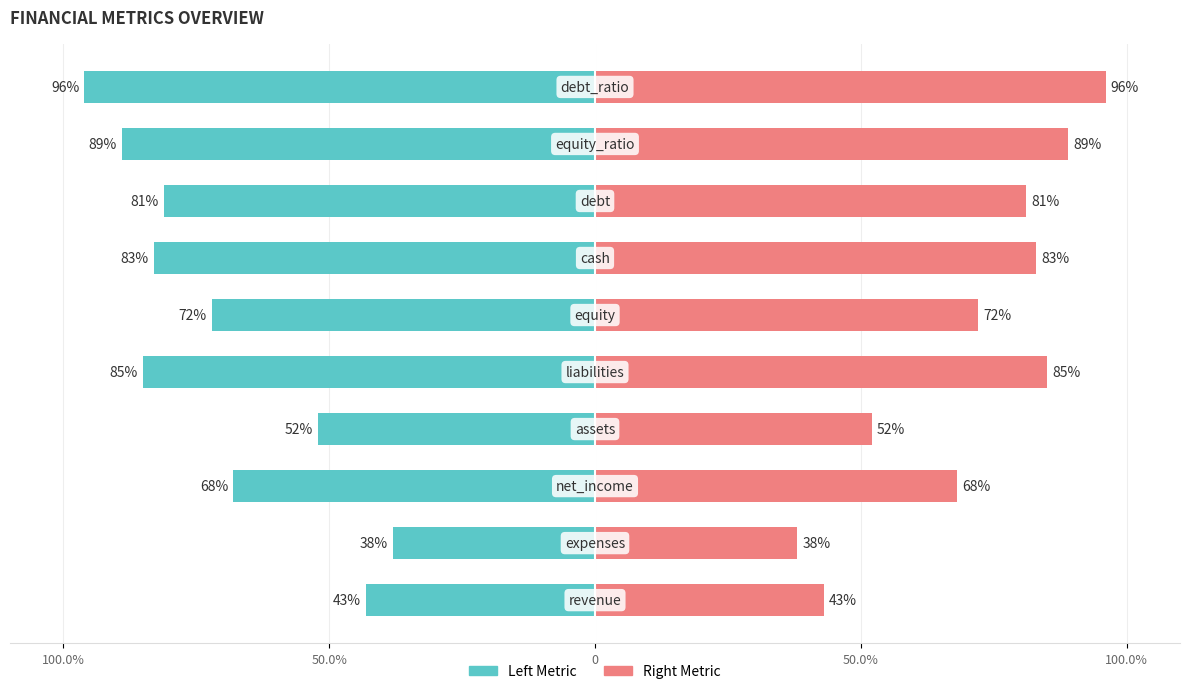

What is the value of the Right Metric bar at the 7th from the left?

83